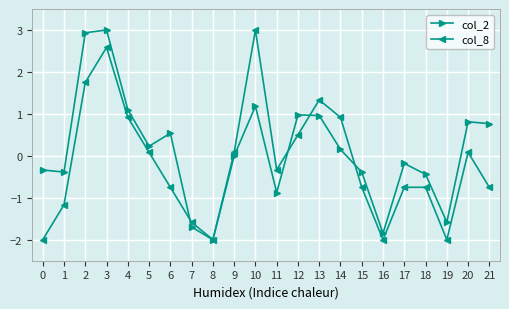

What is the total value across all series at 11?

-1.2